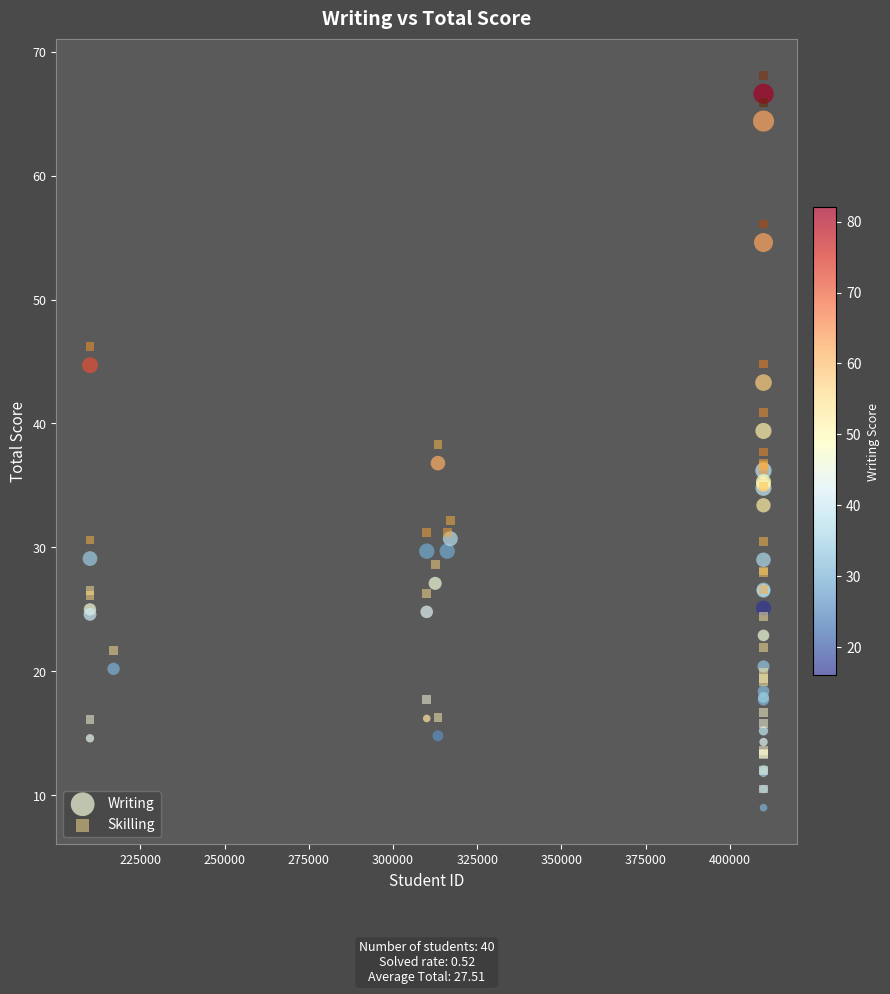

What are all the series names shown in the legend?

Writing, Skilling